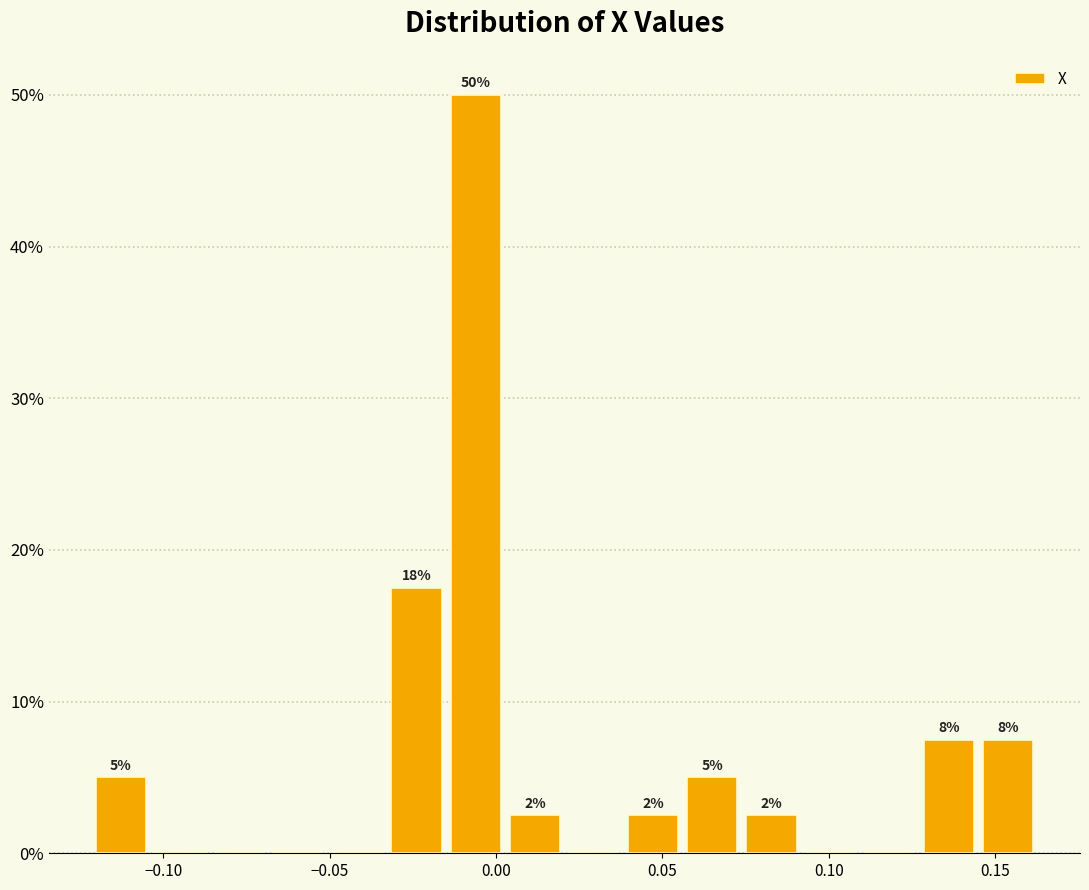

Around what value on the x-axis is the tallest bar? Give the approximate position of its centre, as read against the axis.

-0.005